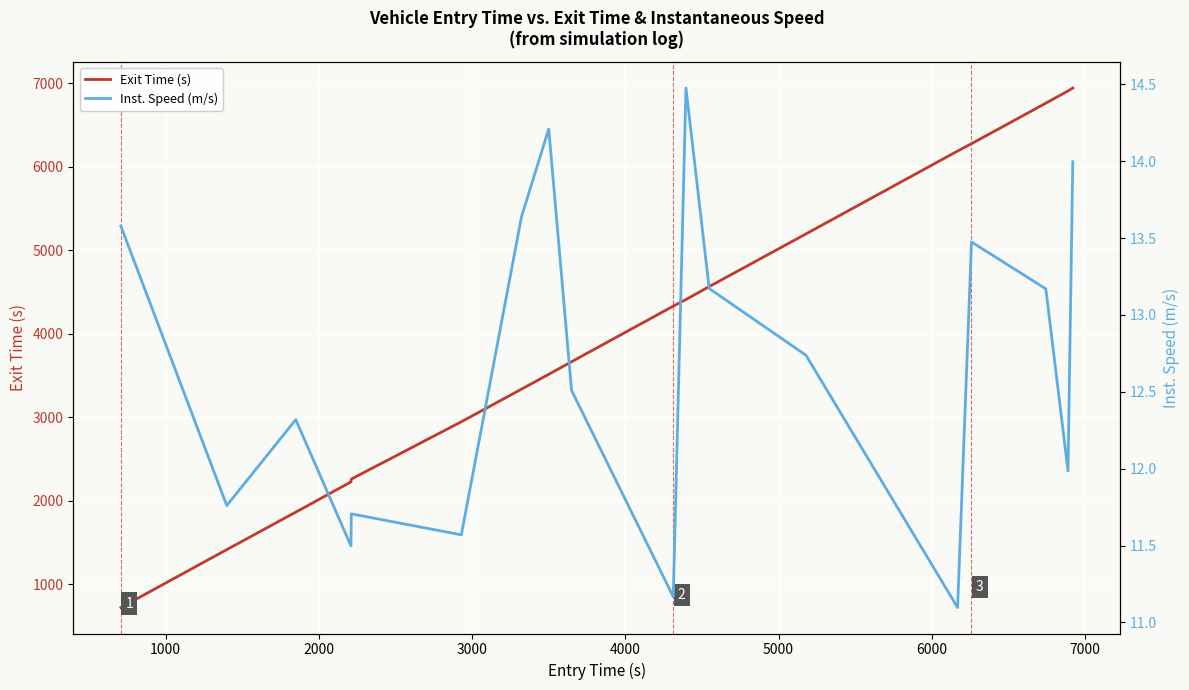

How many lines are shown in the chart?

2